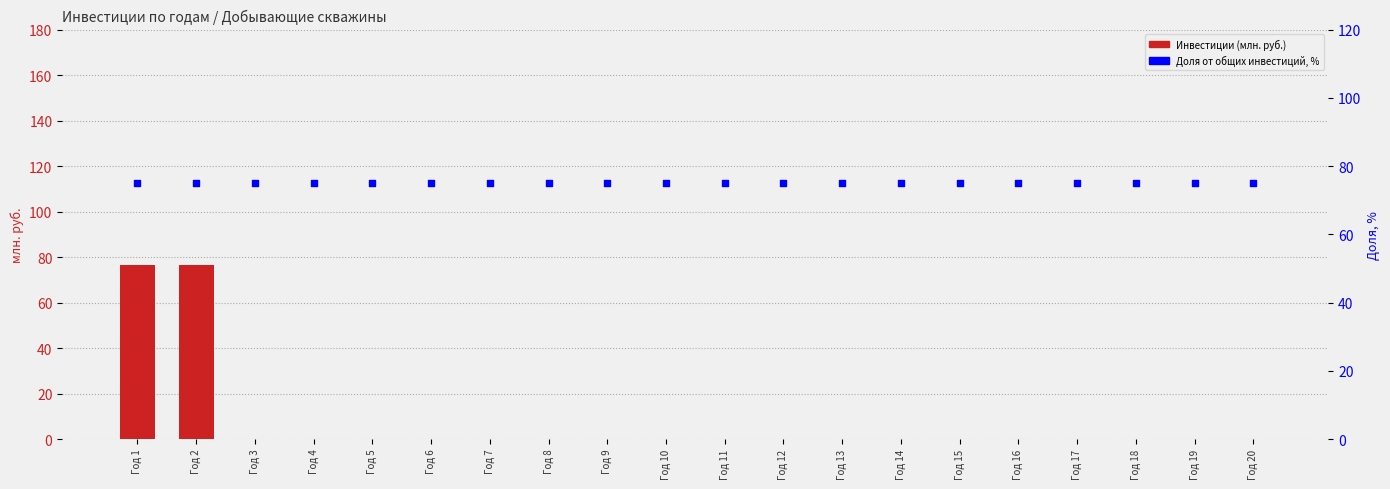

Which series has the widest spread of Y values?

Инвестиции